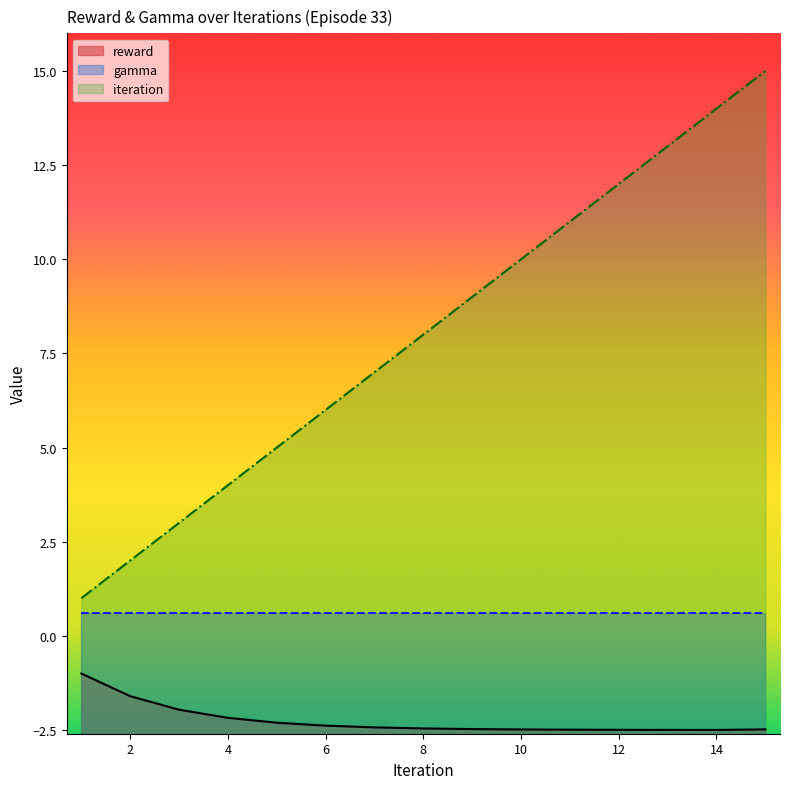

True or false: reward and iteration cross at least once.

False